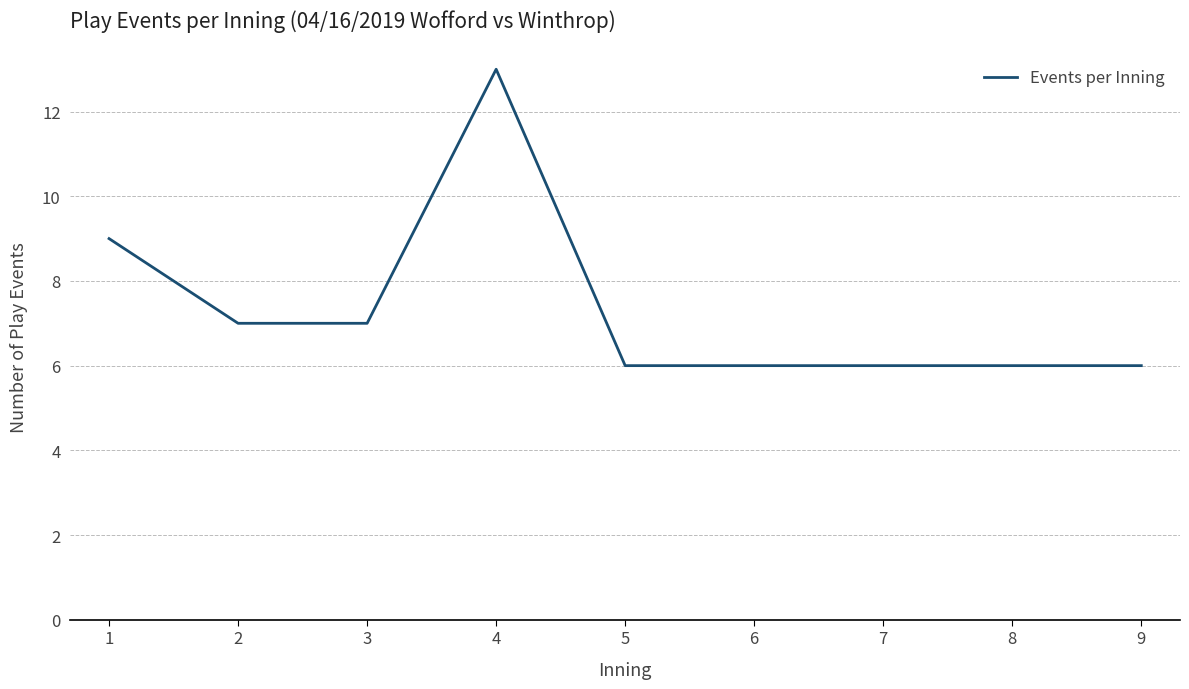

What is the difference between the maximum and minimum values?

7